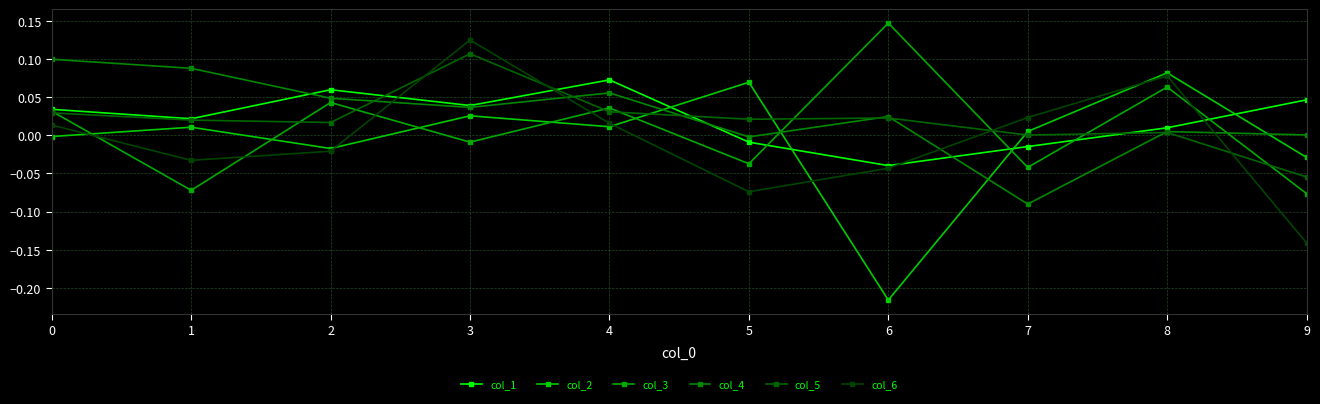

True or false: col_5 has a value of 0.0 at 5.

True